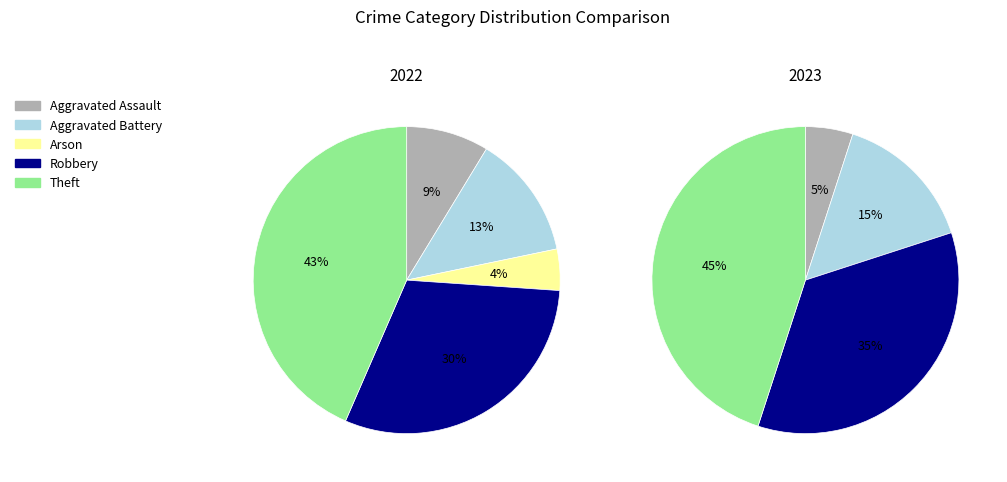

Does Aggravated Assault account for over 50% of the chart?

No